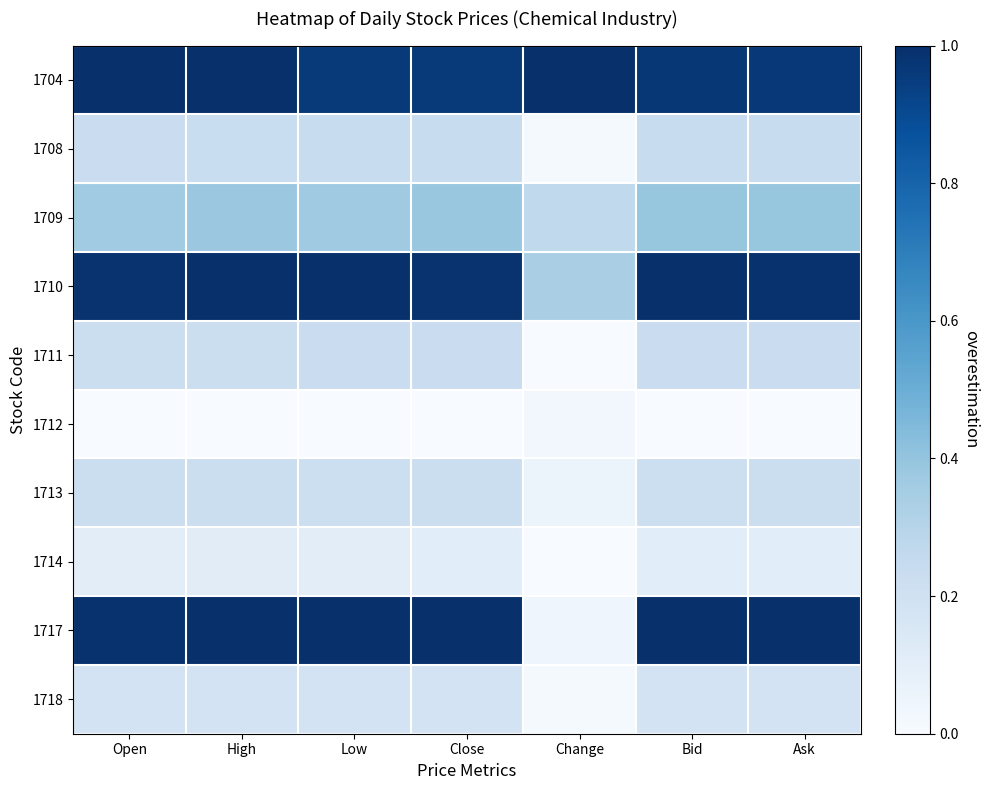

Which series has the widest spread of values?

1717